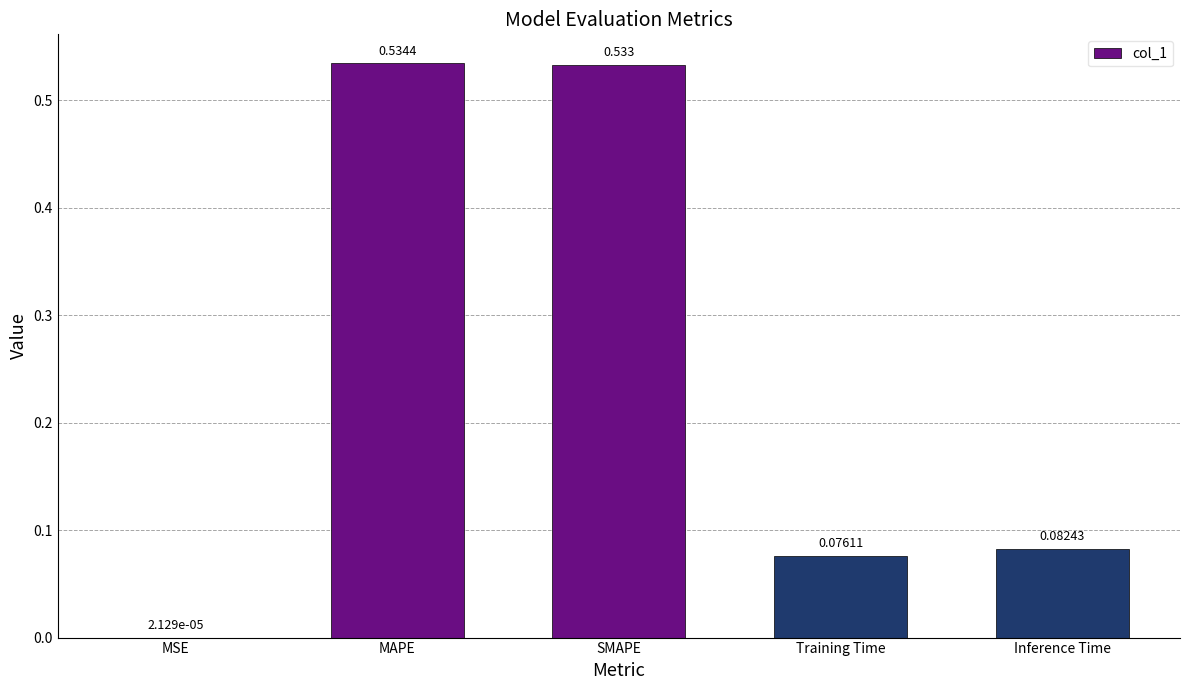

Between Inference Time and Training Time, which is larger?

Inference Time